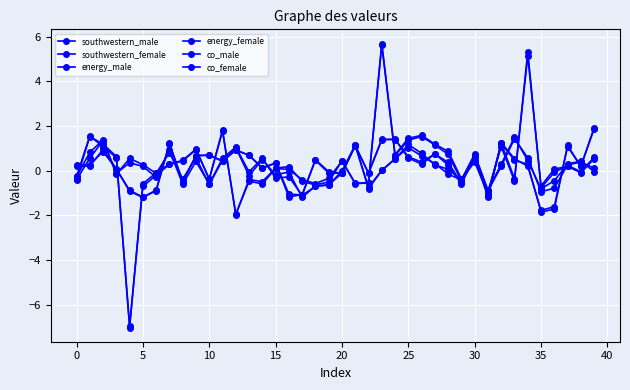

Count the number of data series in this chart.

6